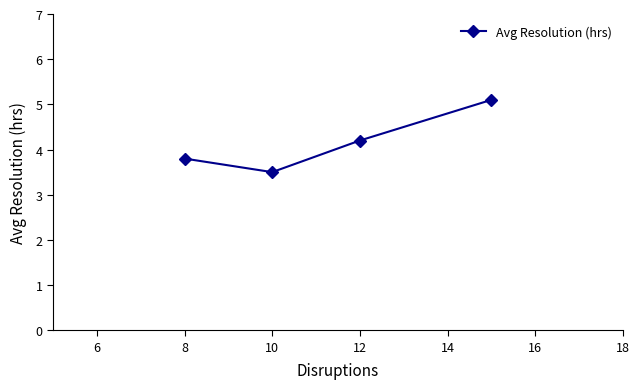

What is the difference between the second highest and second lowest values?

0.4